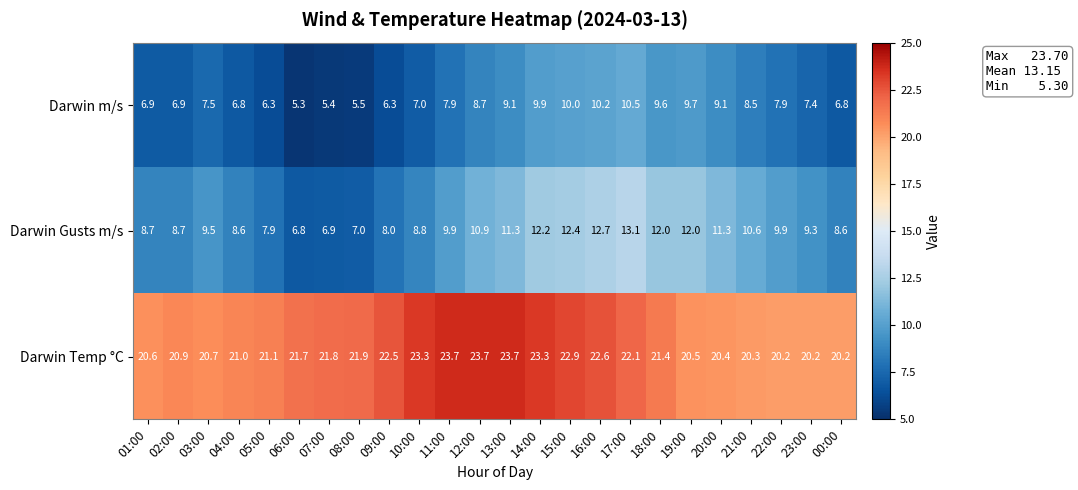

At how many categories does at least one series exceed 11?

24